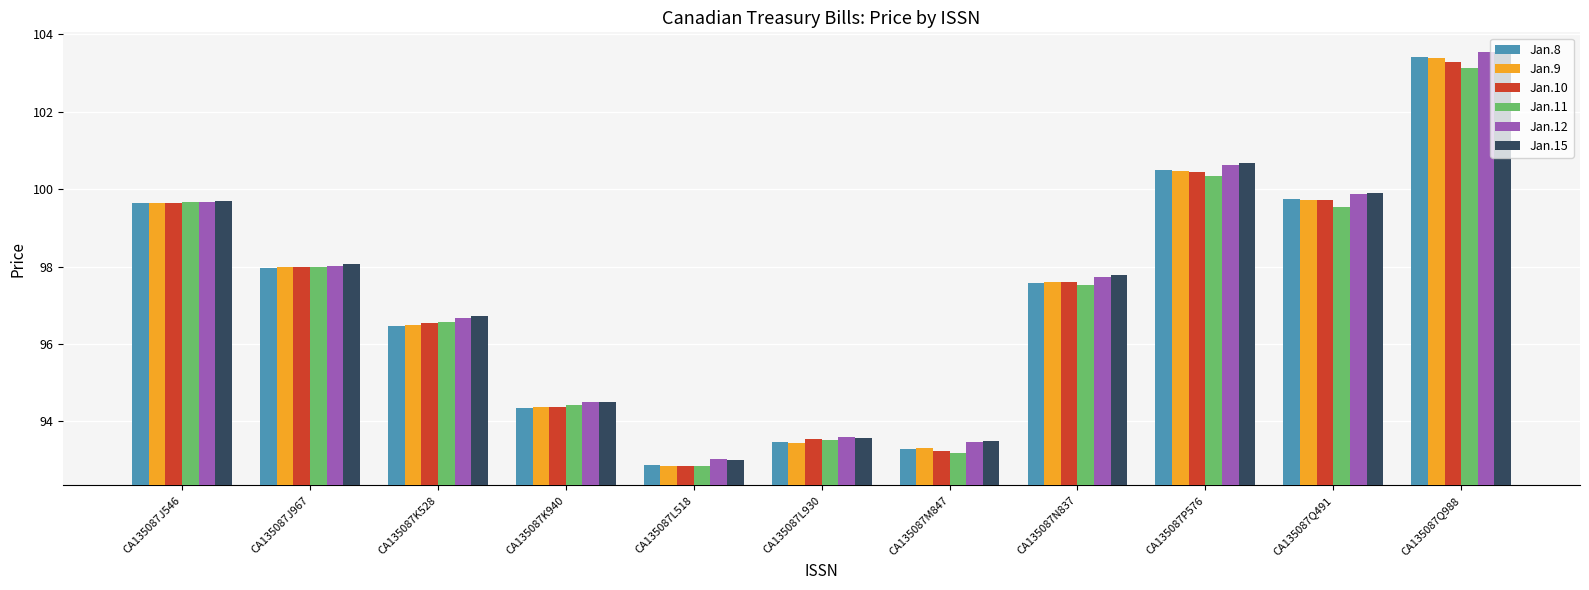

How many groups of bars are there?

11